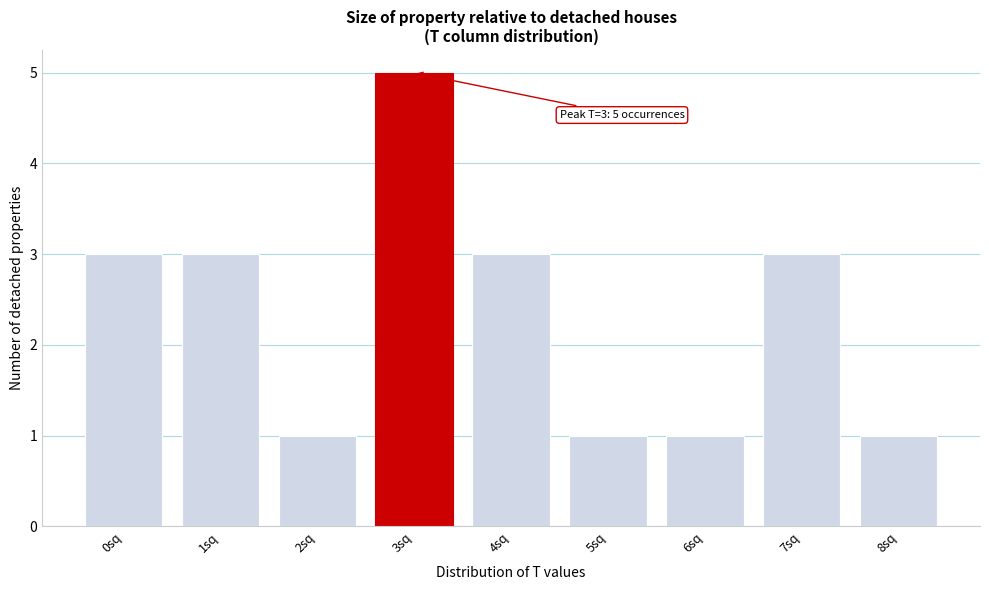

Over which range of the x-axis is the bar tallest?

2.5 to 3.5